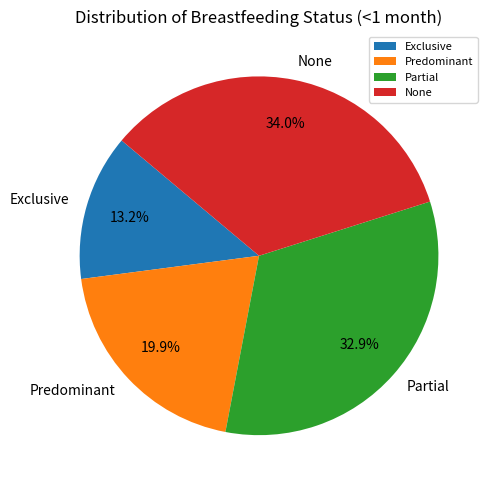

The Predominant slice represents 20% of the pie. True or false?

True